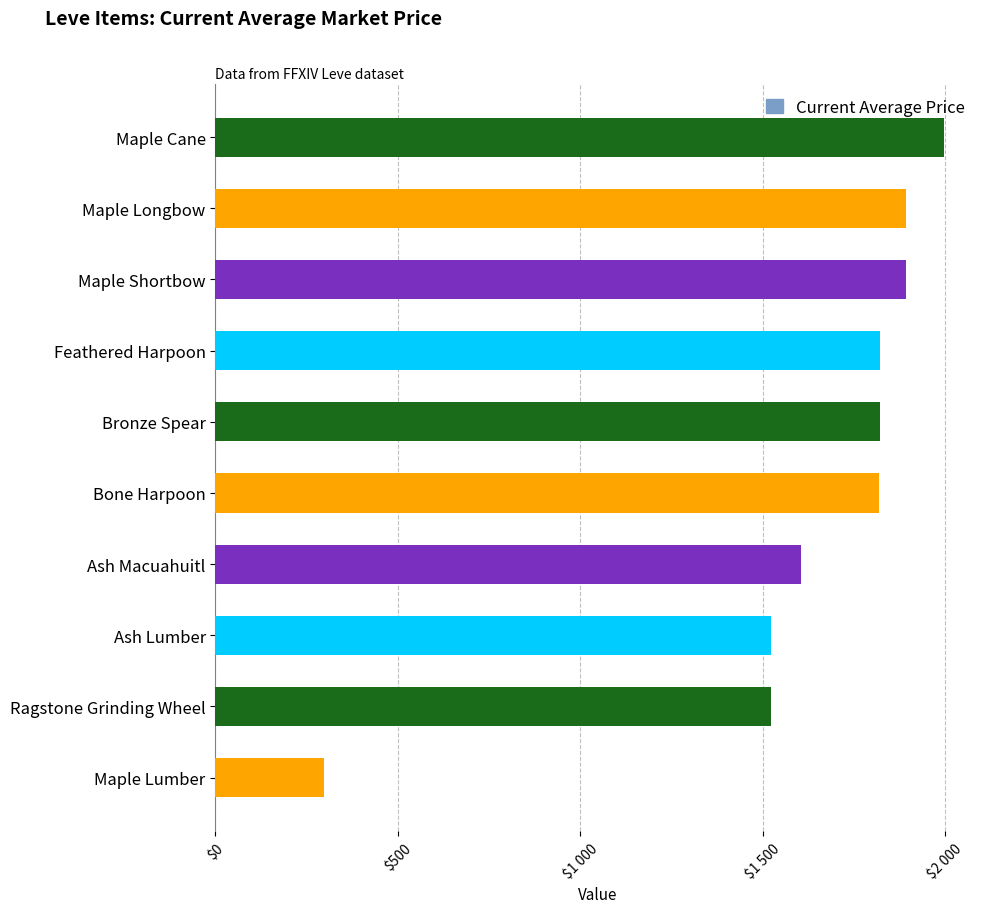

What is the minimum value shown in the chart?

297